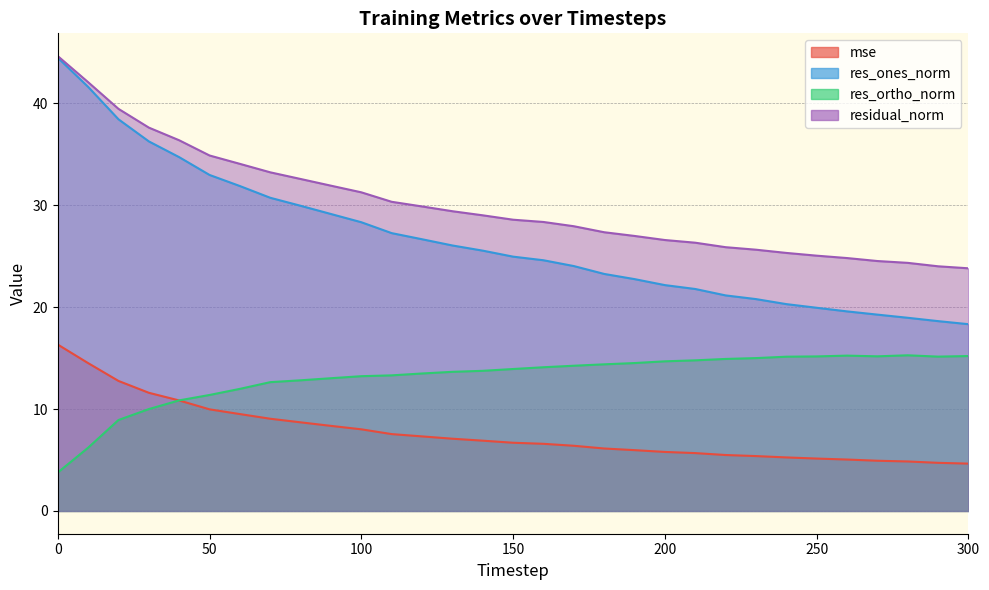

In res_ortho_norm, how many points are lower than both neighbors (excluding endpoints)?

2